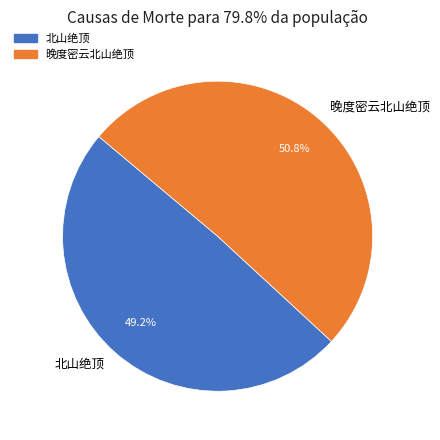

How much of the chart is everything except 晚度密云北山绝顶?

49.2%